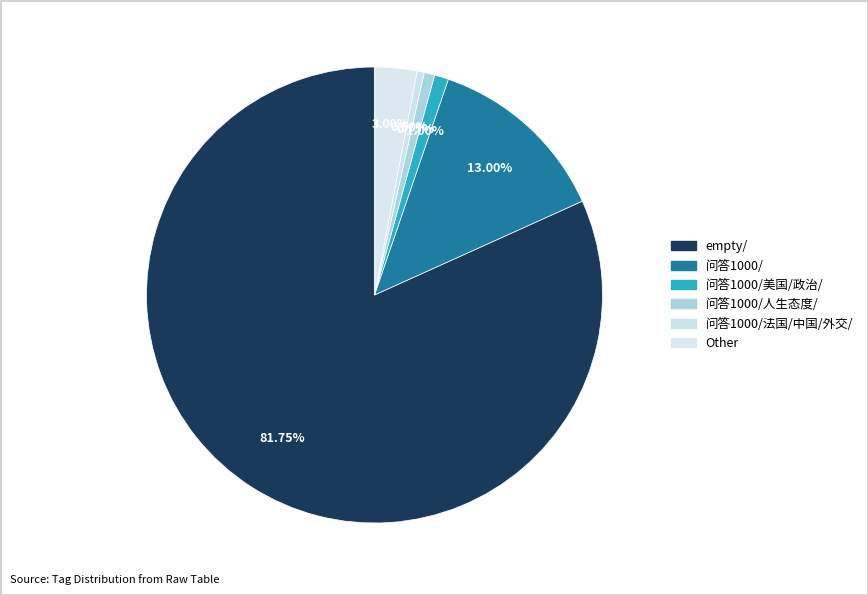

How many segments does this pie chart have?

6